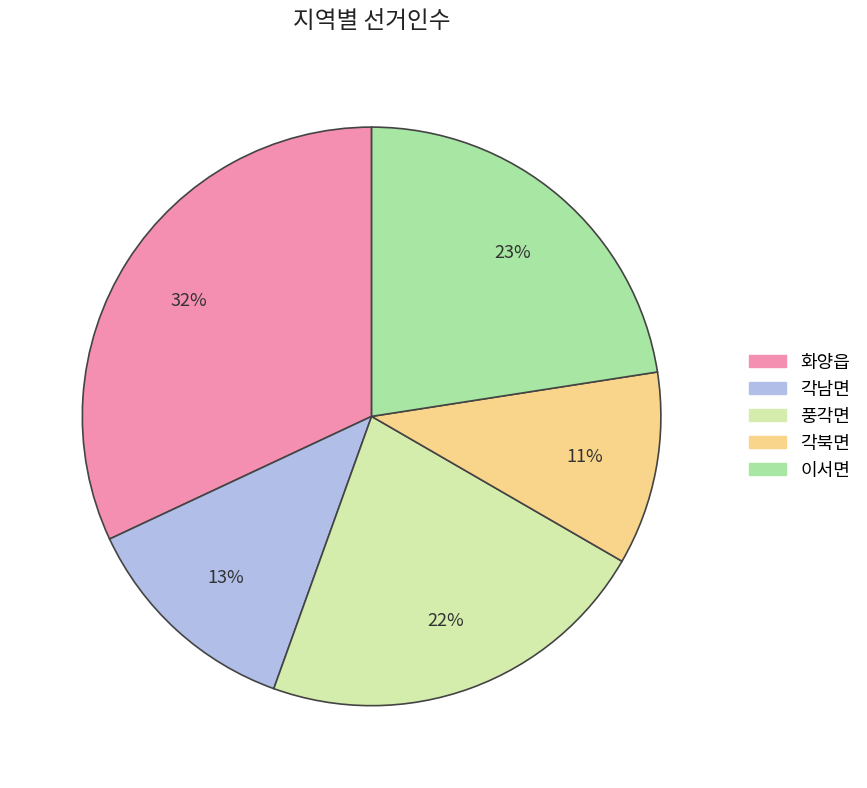

To the nearest percent, what portion does 각남면 represent?

13%